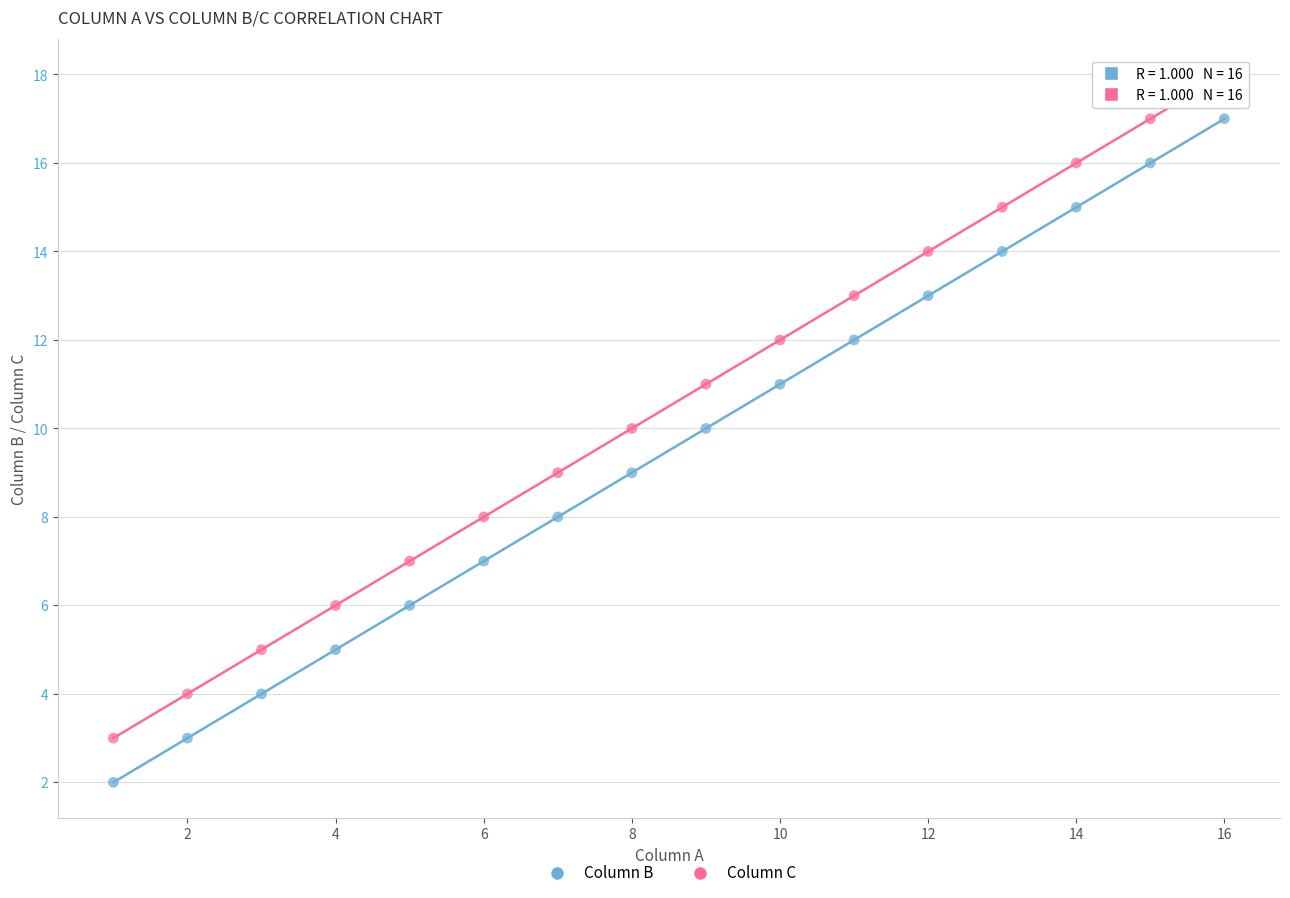

What is the X range (max minus min) for the scatter plot?

15